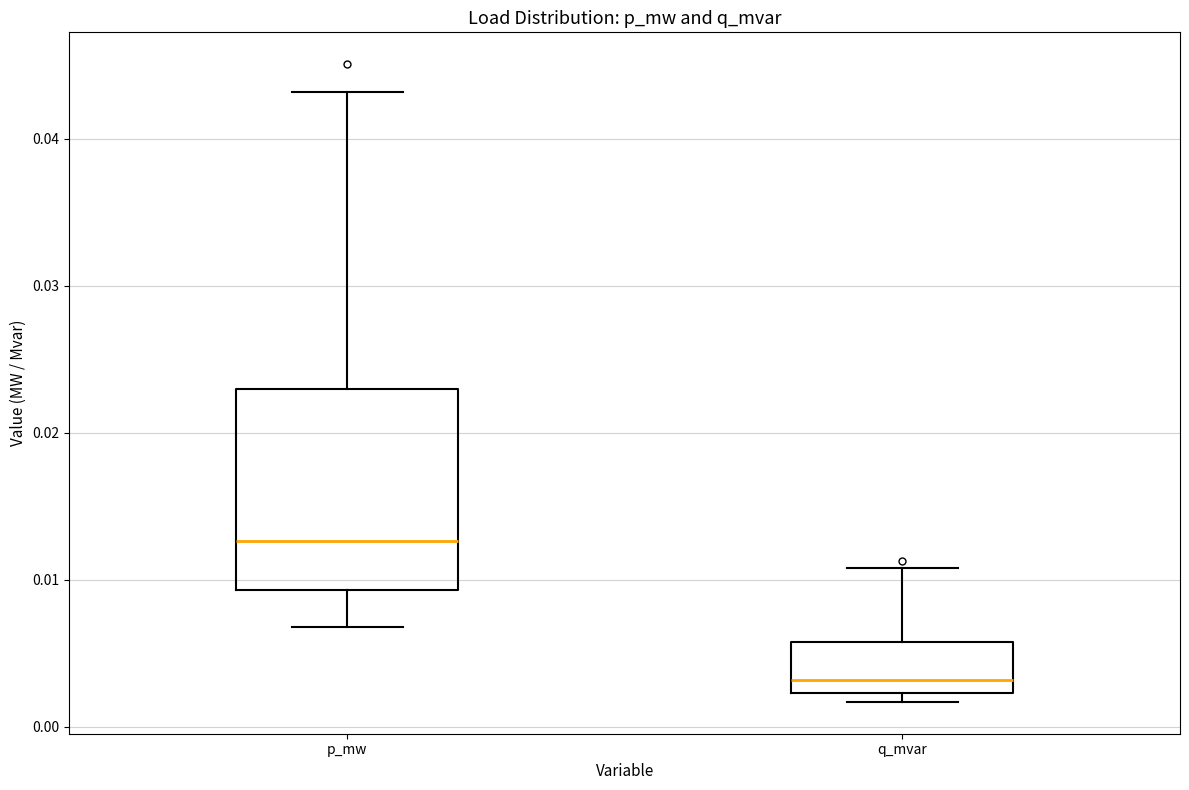

Reading left to right, transcribe this box plot: for each box, give where its median line is, the range the box spans, and where its two whiskers end, as read against the y-axis. The values are not printed on the chart, so give them approximately, as read against the axis.

p_mw: median 0.013, box 0.009 to 0.023, whiskers 0.007 to 0.043
q_mvar: median 0.003, box 0.002 to 0.006, whiskers 0.002 (just below the box's lower edge) to 0.011